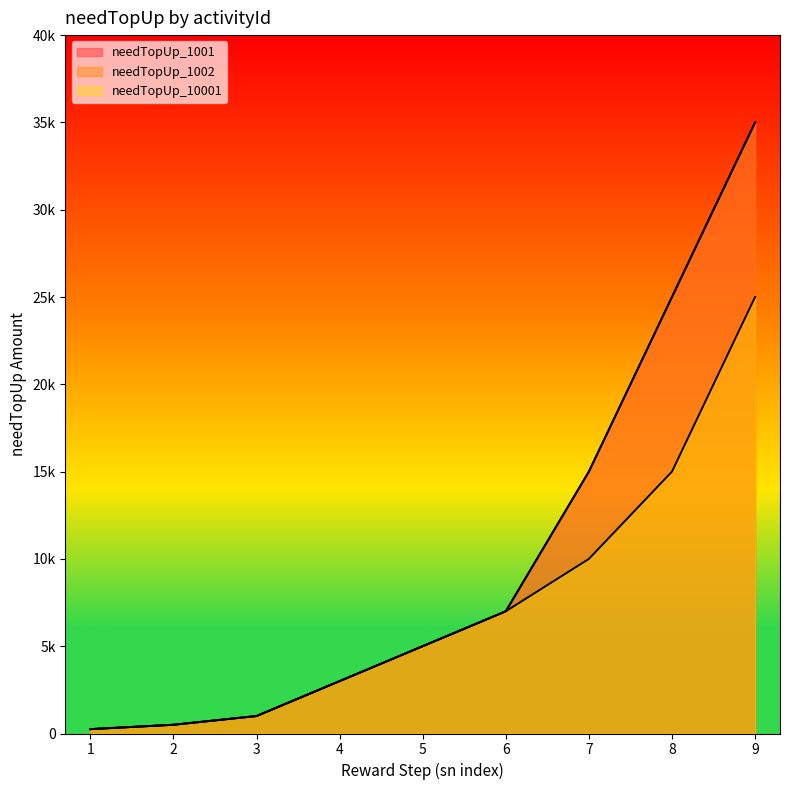

True or false: needTopUp_1001 has a value of 20642 at 9.

False